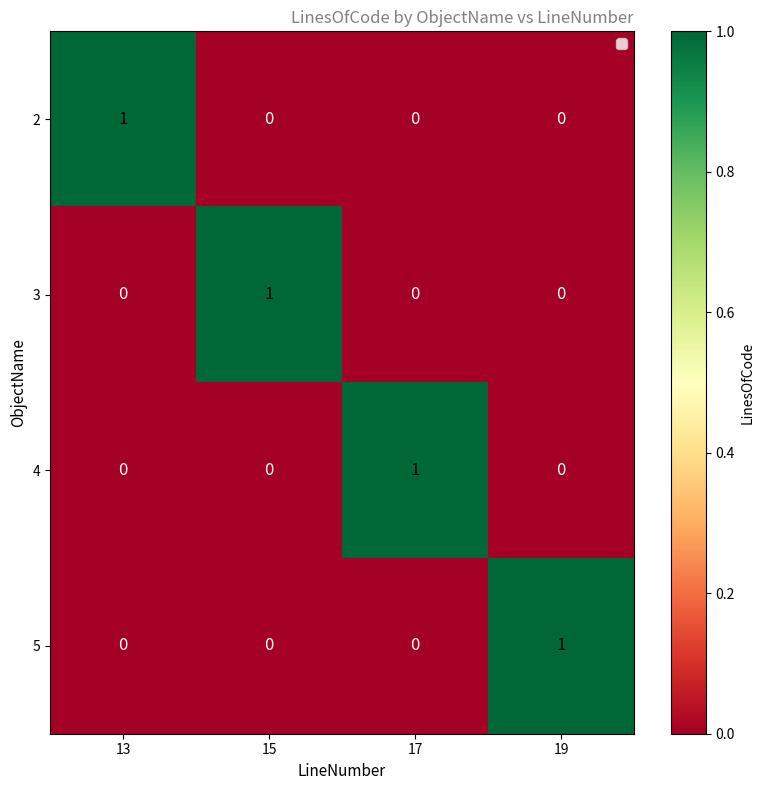

How many 2 values are between 0 and 1?

4